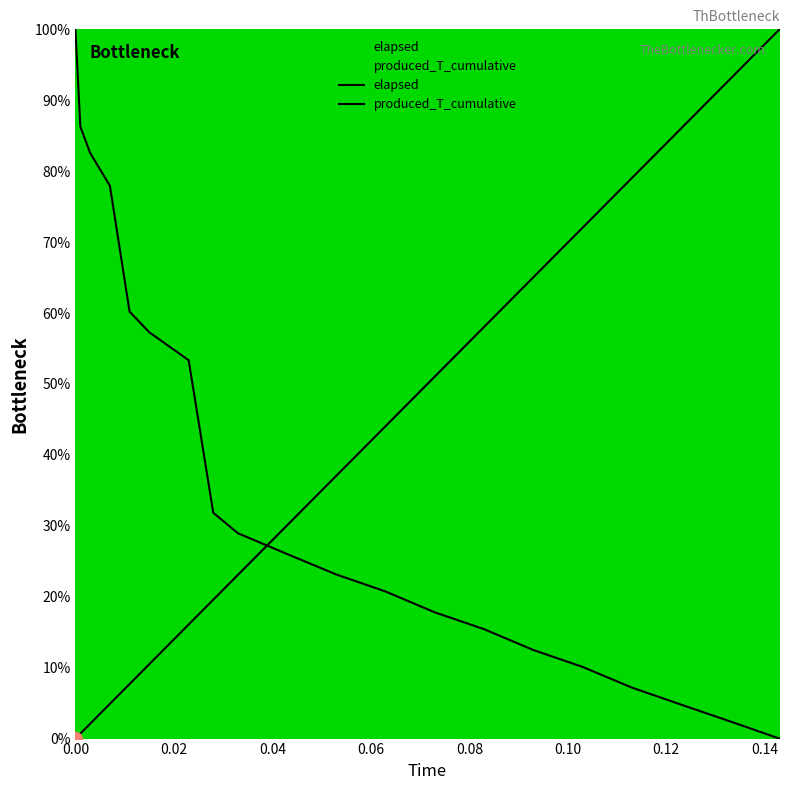

The elapsed series shows 25.3 at 13. True or false?

False